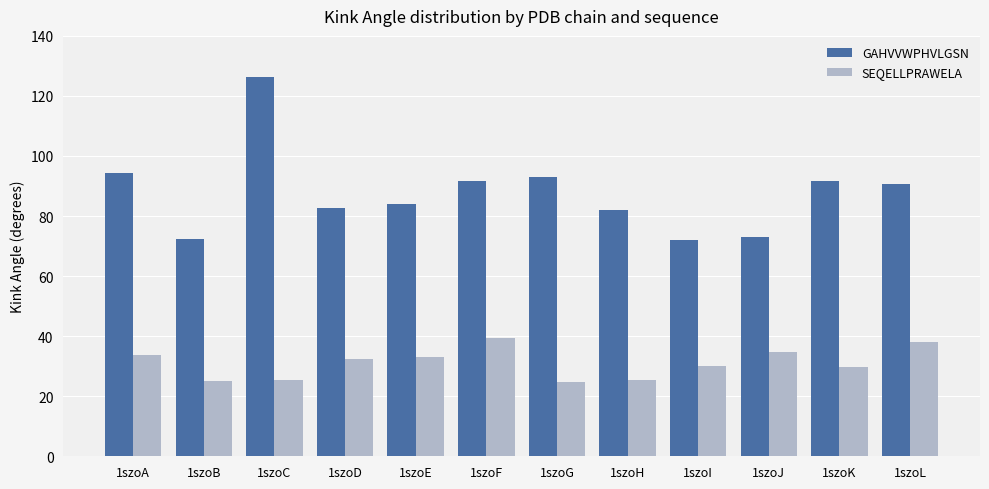

Is the value of SEQELLPRAWELA at 1szoF greater than the value of GAHVVWPHVLGSN at 1szoJ?

No